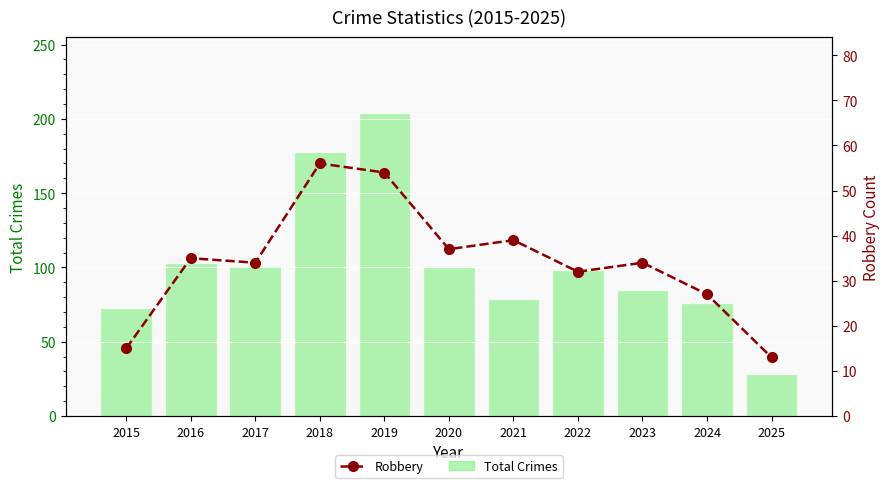

Are the bars grouped side by side (vs. stacked)?

Yes